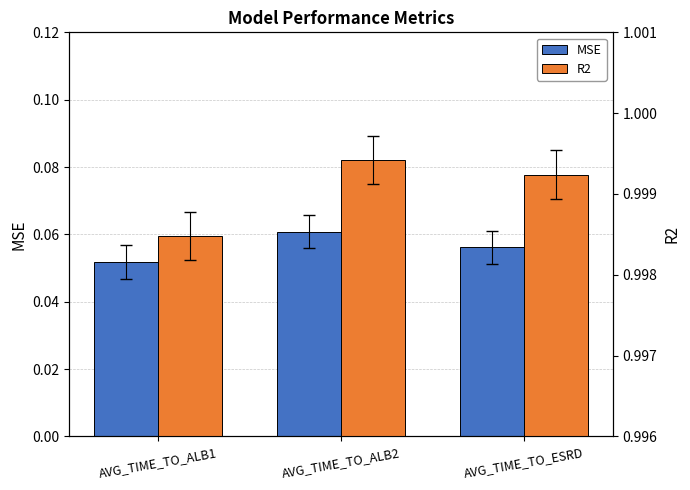

Is the value of R2 at AVG_TIME_TO_ESRD greater than the value of MSE at AVG_TIME_TO_ALB1?

Yes